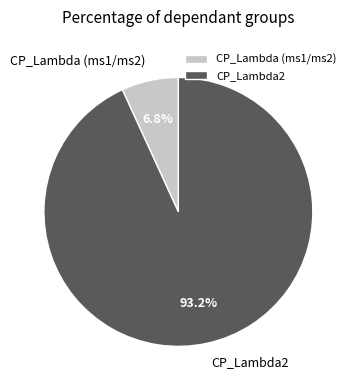

How much of the chart is everything except CP_Lambda (ms1/ms2)?

93.2%